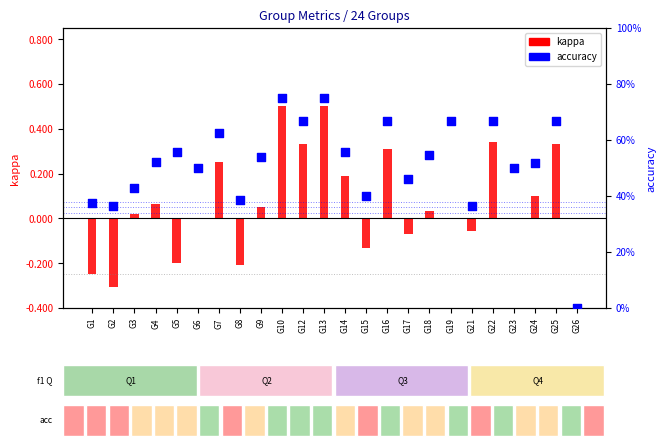

At how many categories does at least one series exceed 0?

23